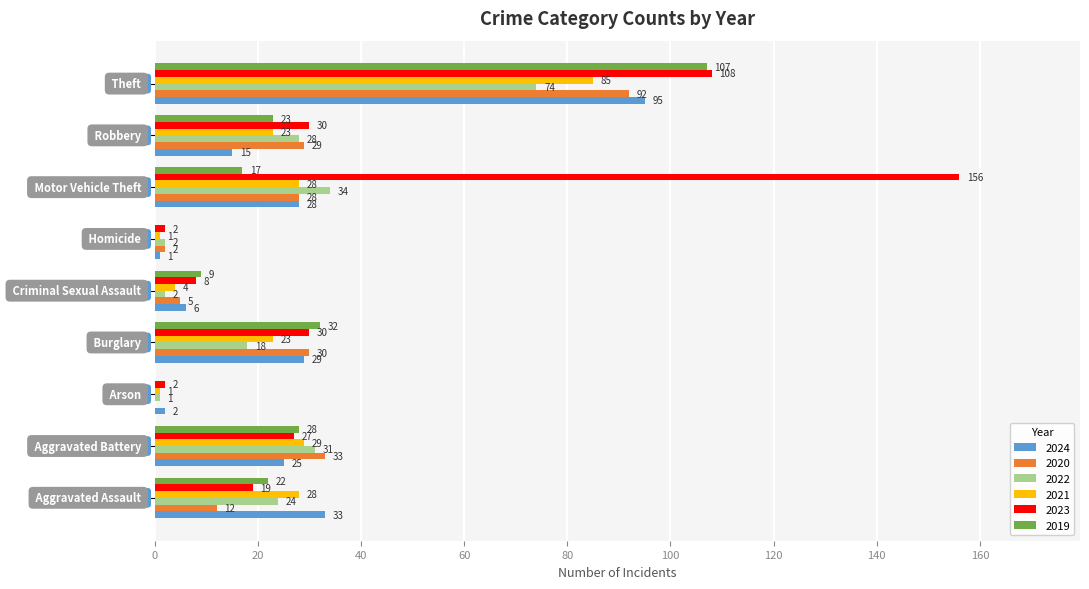

What are all the series names shown in the legend?

2024, 2020, 2022, 2021, 2023, 2019